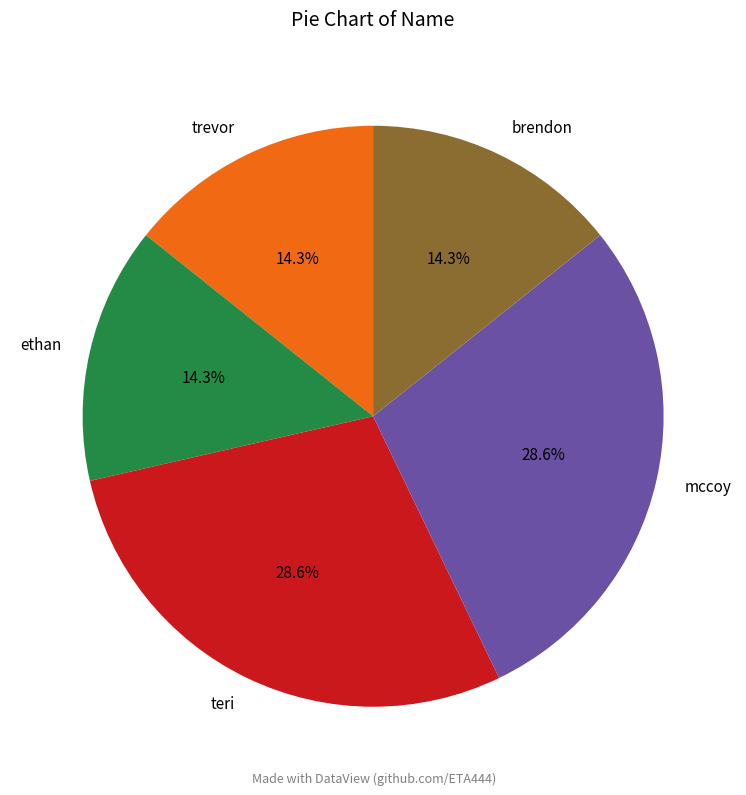

To the nearest percent, what is the combined percentage of ethan and mccoy?

43%